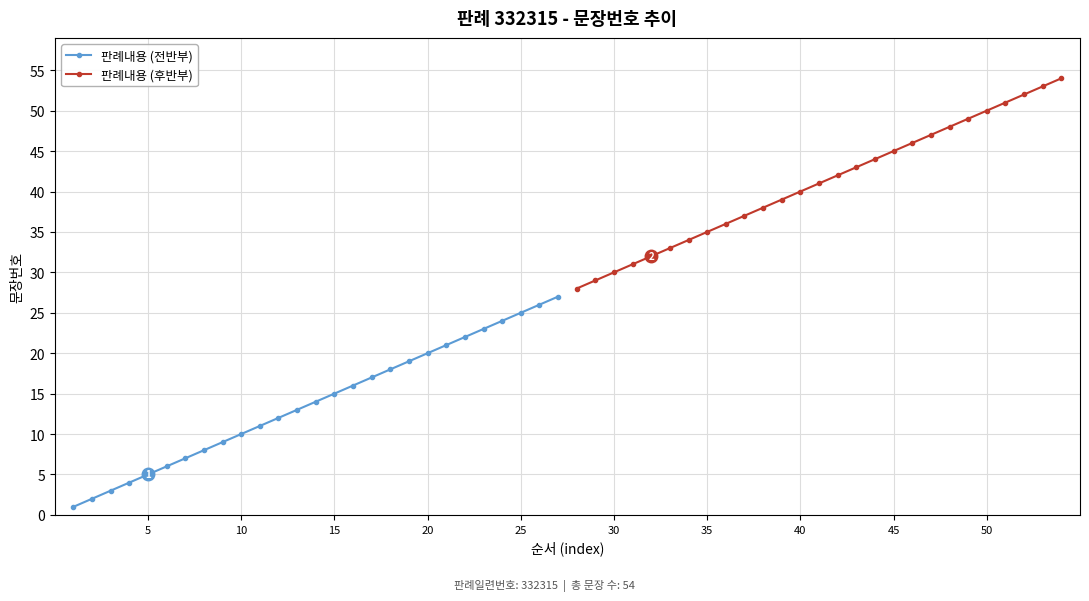

The value of 판례내용 (전반부) at 10 is 16. True or false?

False